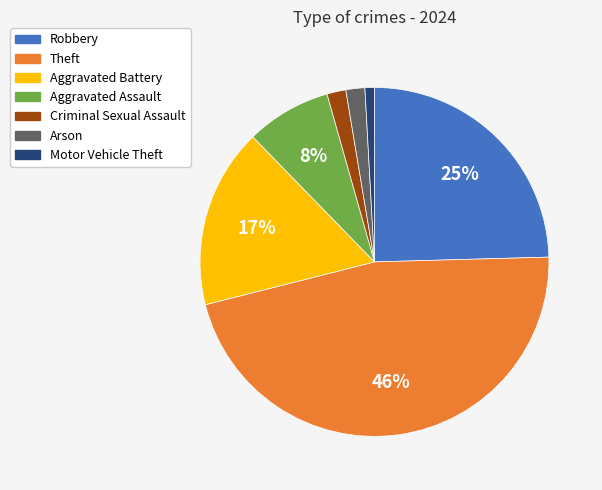

Is there any slice that represents more than half of the pie?

No